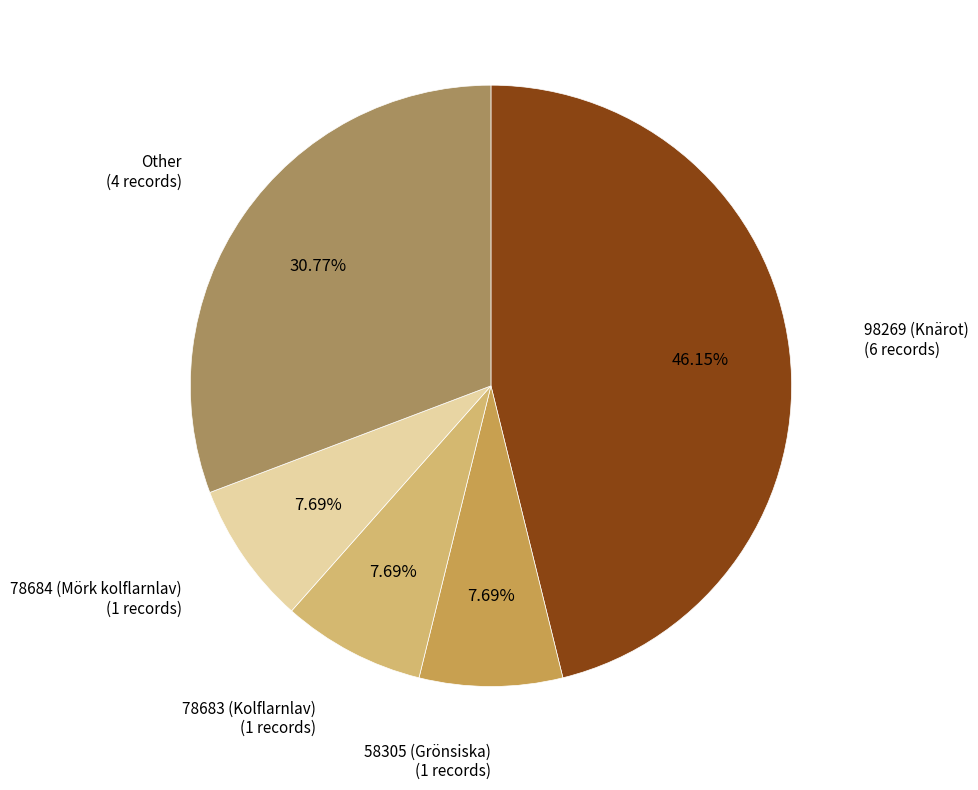

Do 78683 (Kolflarnlav) and 58305 (Grönsiska) together represent more than half of the pie?

No